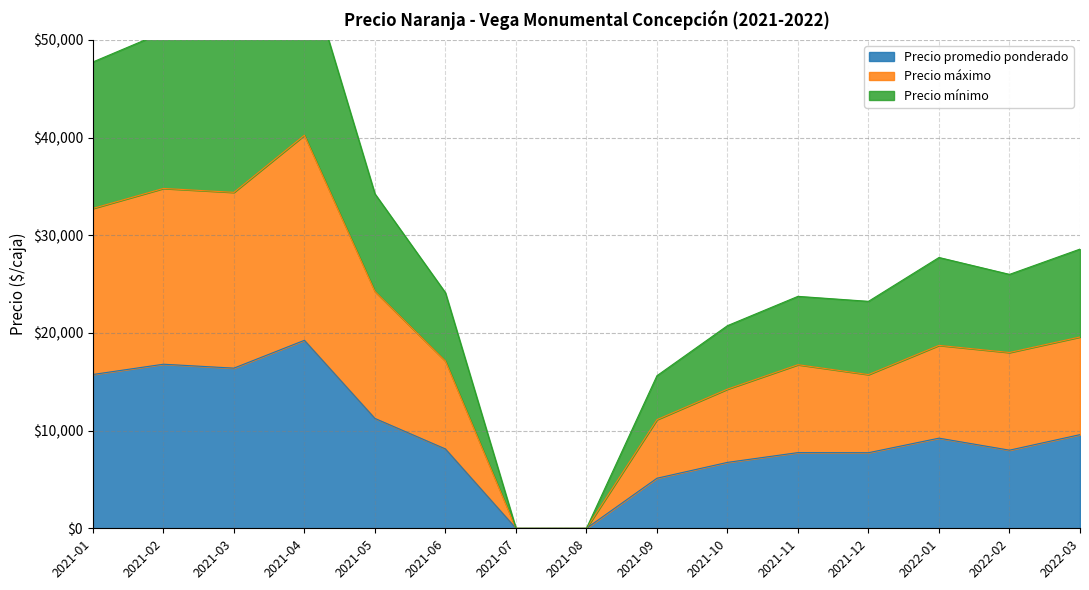

What is the label of the 13th point from the left?

2022-01